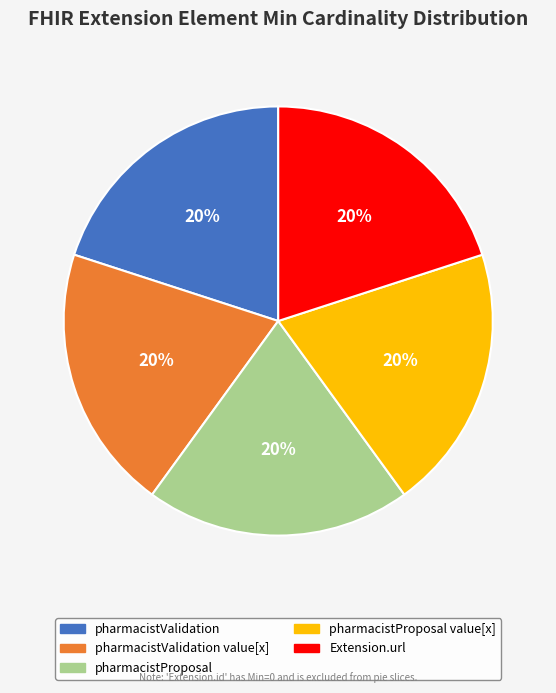

To the nearest percent, what percentage of the pie is pharmacistProposal value[x]?

20%